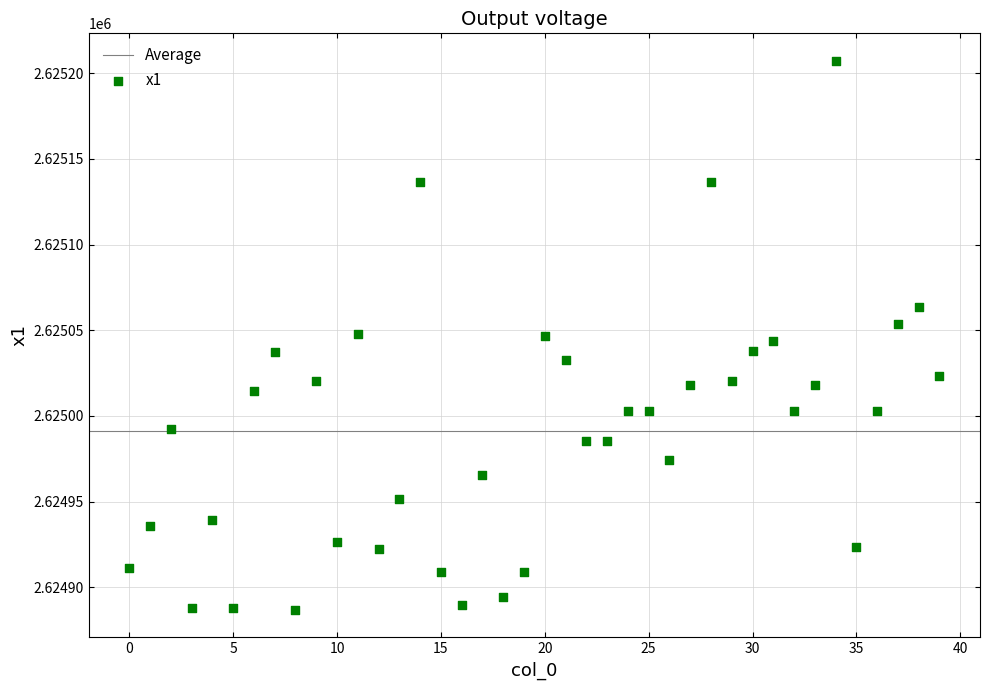

What is the range of Y values (max minus min)?

320.5